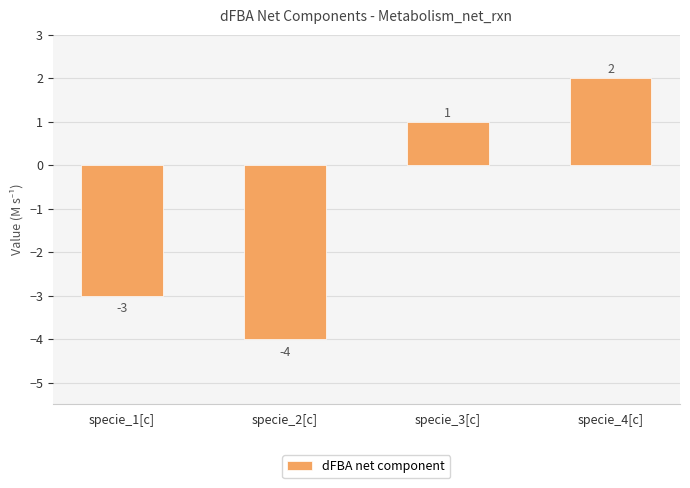

Which has a higher value, specie_2[c] or specie_4[c]?

specie_4[c]